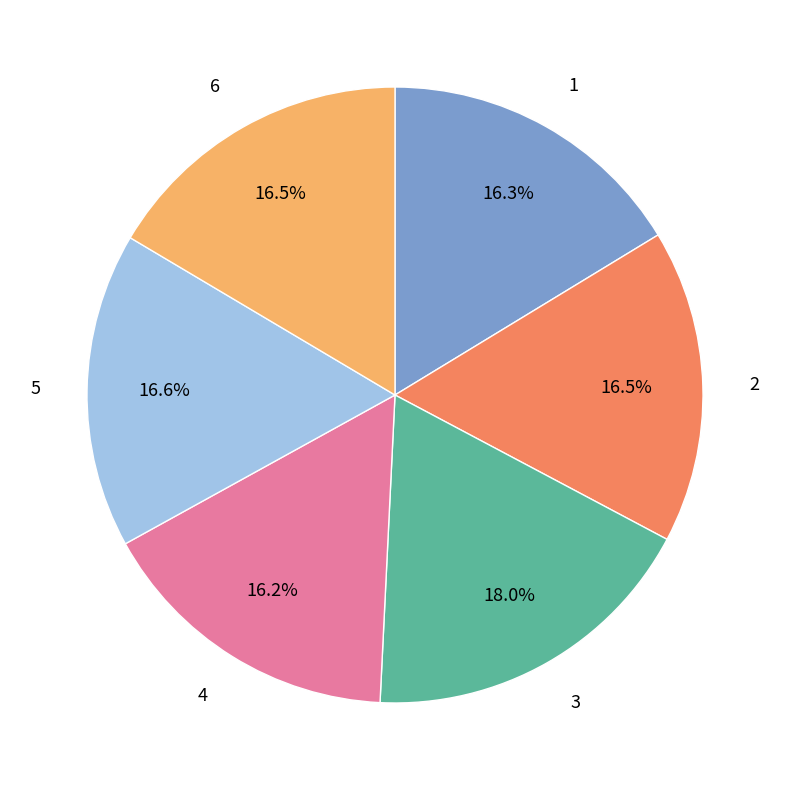

The 6 slice represents 16% of the pie. True or false?

True